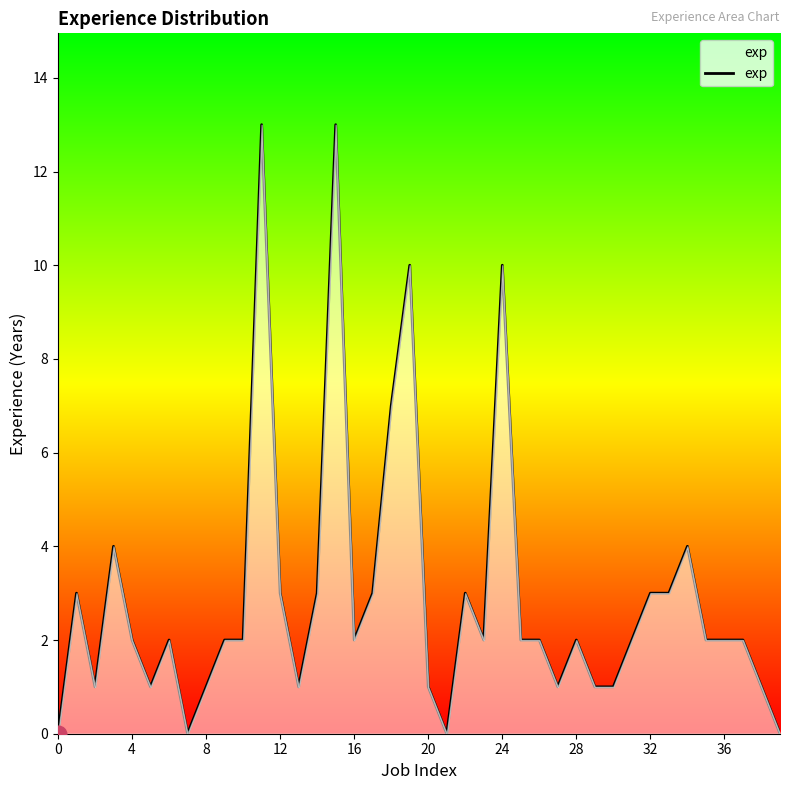

Does the chart have visible grid lines?

No